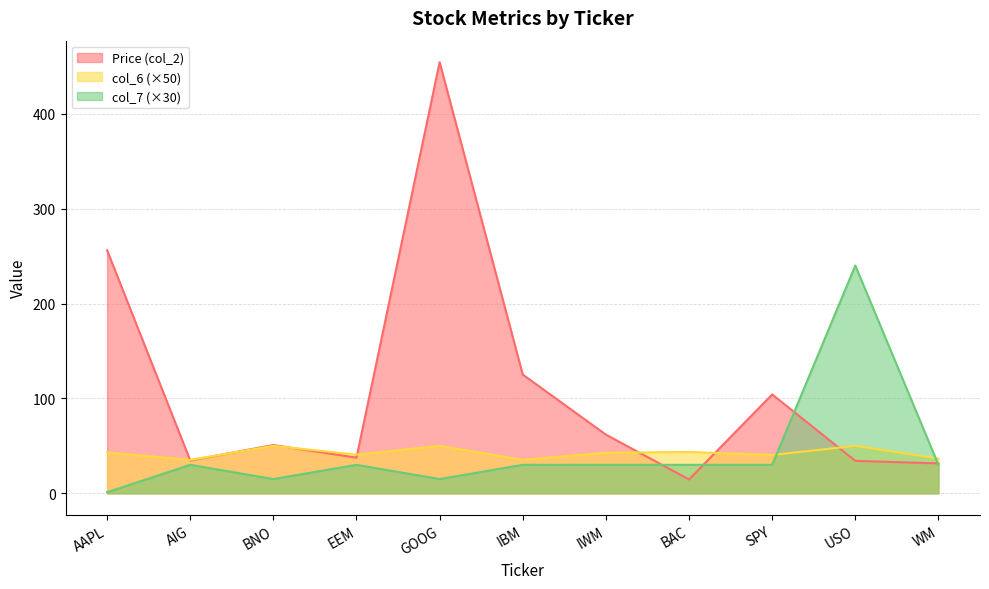

In Price (col_2), how many points are lower than both neighbors (excluding endpoints)?

3